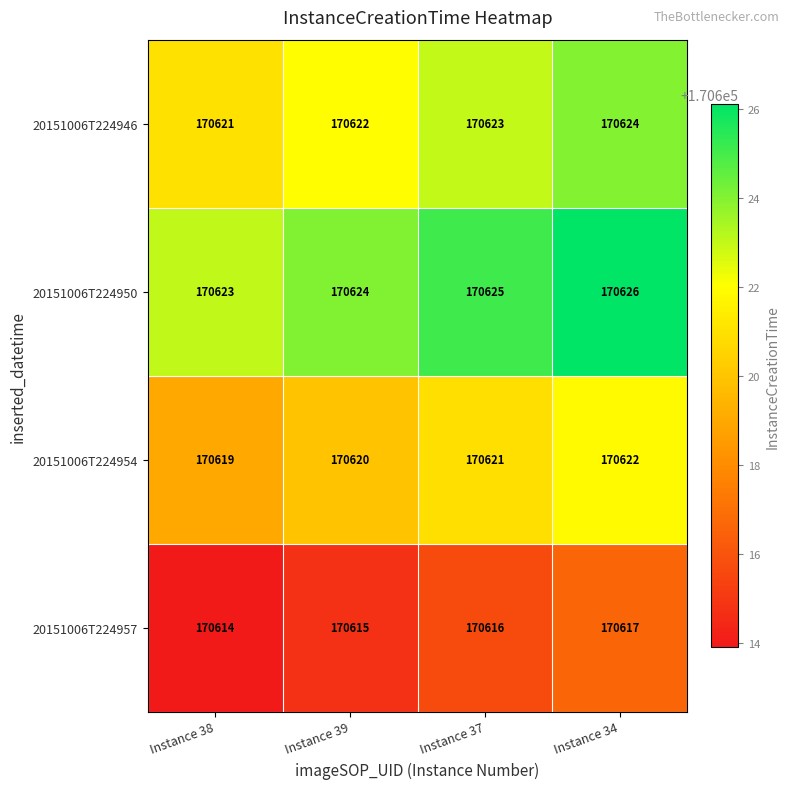

What is the difference between the 20151006T224950 values at Instance 34 and Instance 38?

3